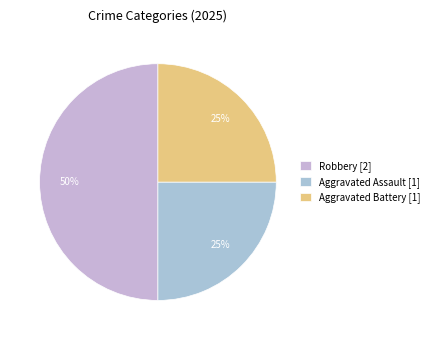

What is the largest slice in the pie chart?

Robbery [2]